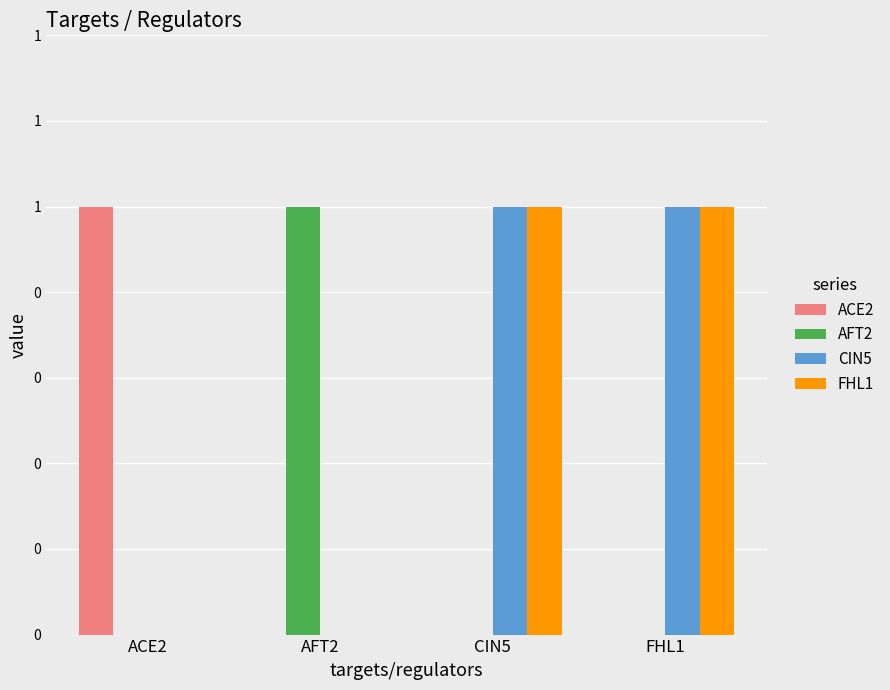

What is the difference between the maximum and minimum values in the ACE2 series?

1